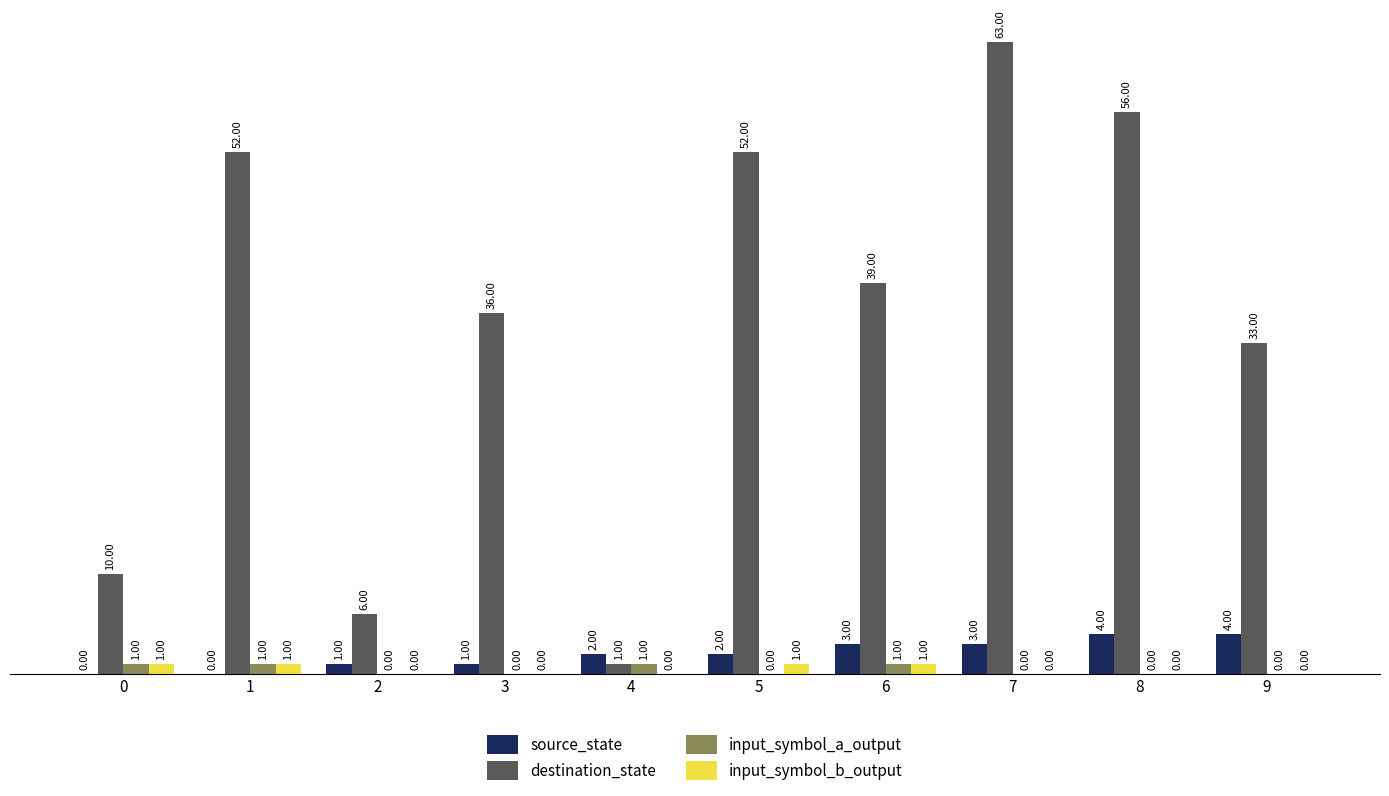

Is the value of input_symbol_b_output at 9 greater than the value of destination_state at 9?

No